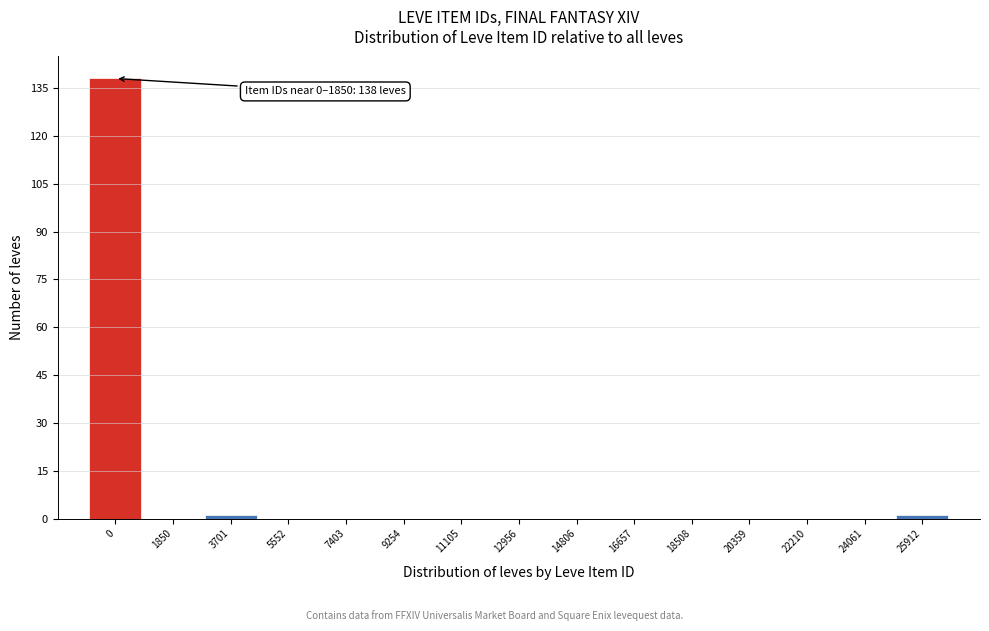

Reading left to right, extract all data points from this chart.

0=138	1850=0	3701=1	5552=0	7403=0	9254=0	11105=0	12956=0	14806=0	16657=0	18508=0	20359=0	22210=0	24061=0	25912=1